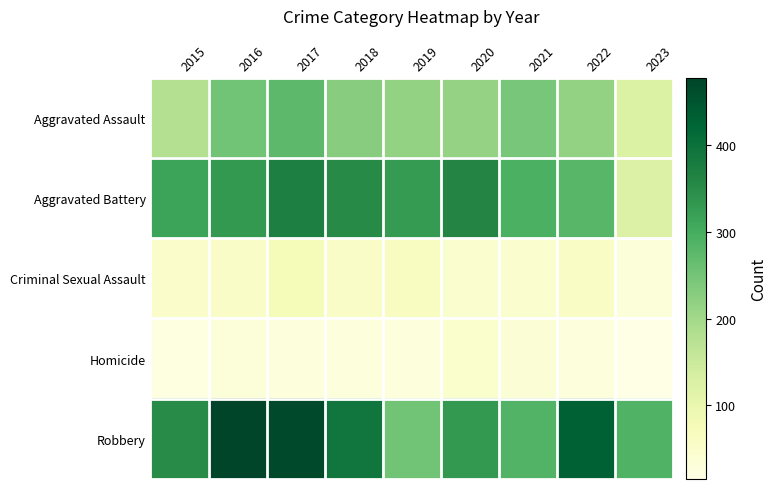

List the series in order of their peak value, highest first.

Robbery, Aggravated Battery, Aggravated Assault, Criminal Sexual Assault, Homicide